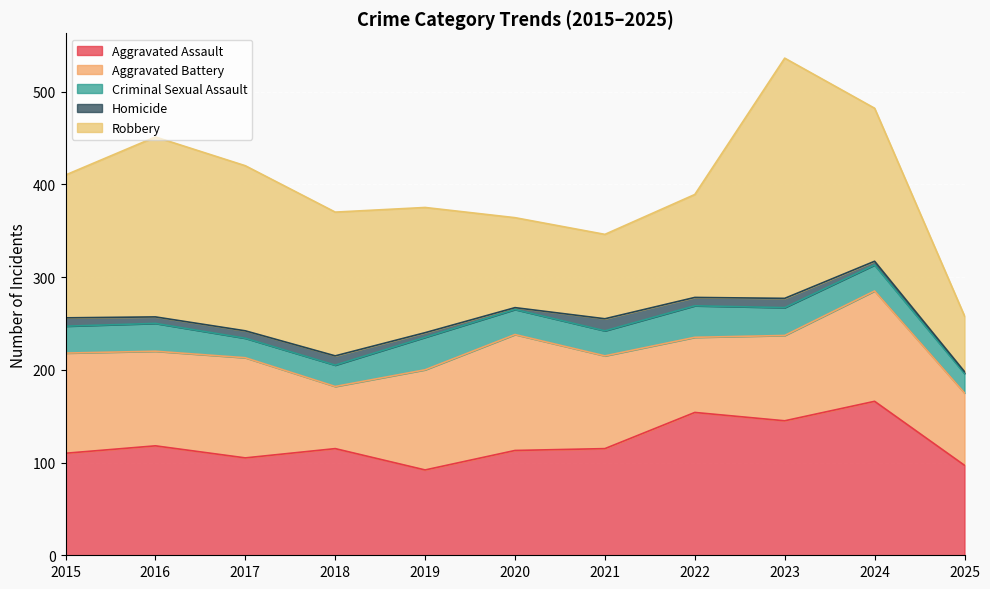

True or false: Aggravated Assault has more than 1 points higher than both neighbors.

True